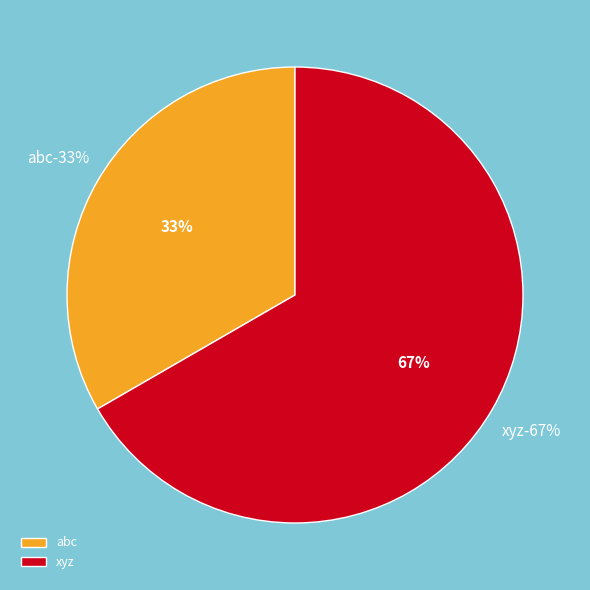

What percentage is the xyz slice, to the nearest percent?

67%